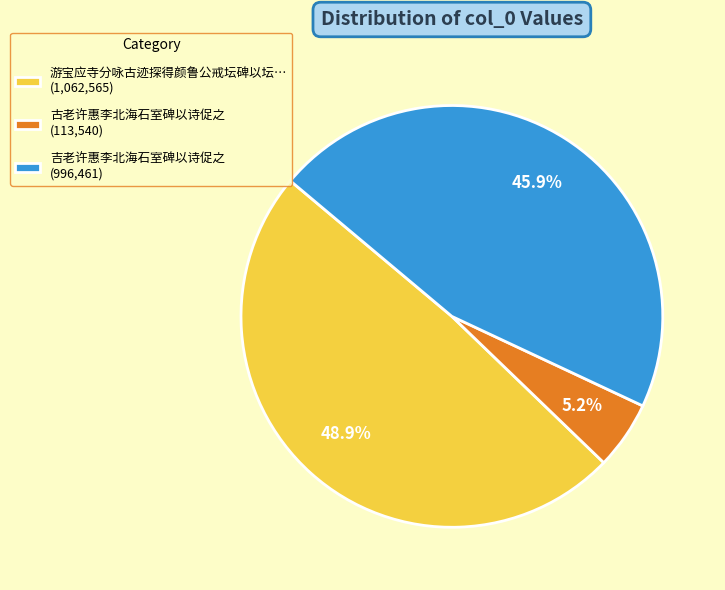

How many slices are in this pie chart?

3